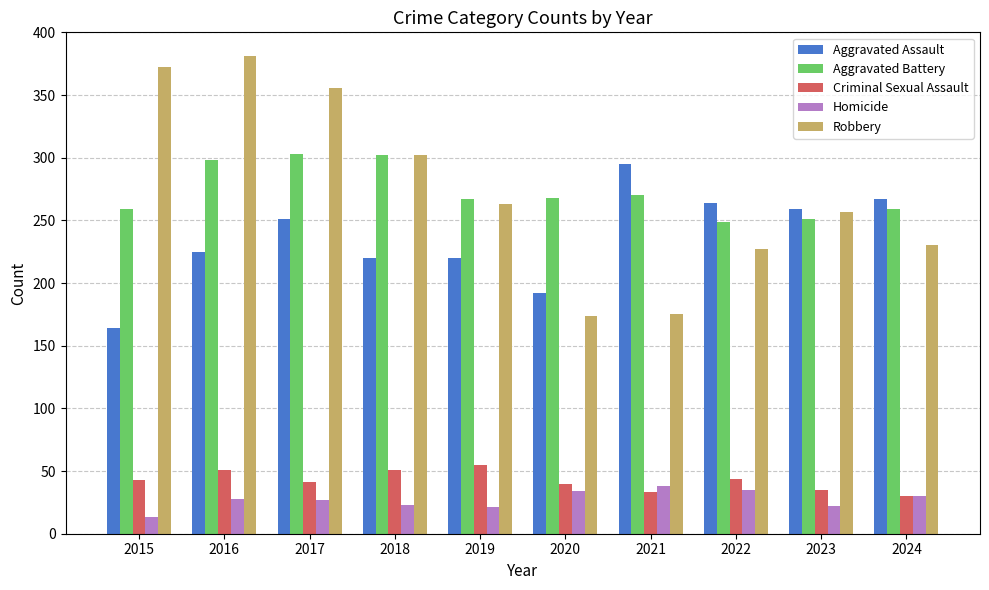

How many bars are there in each group?

5